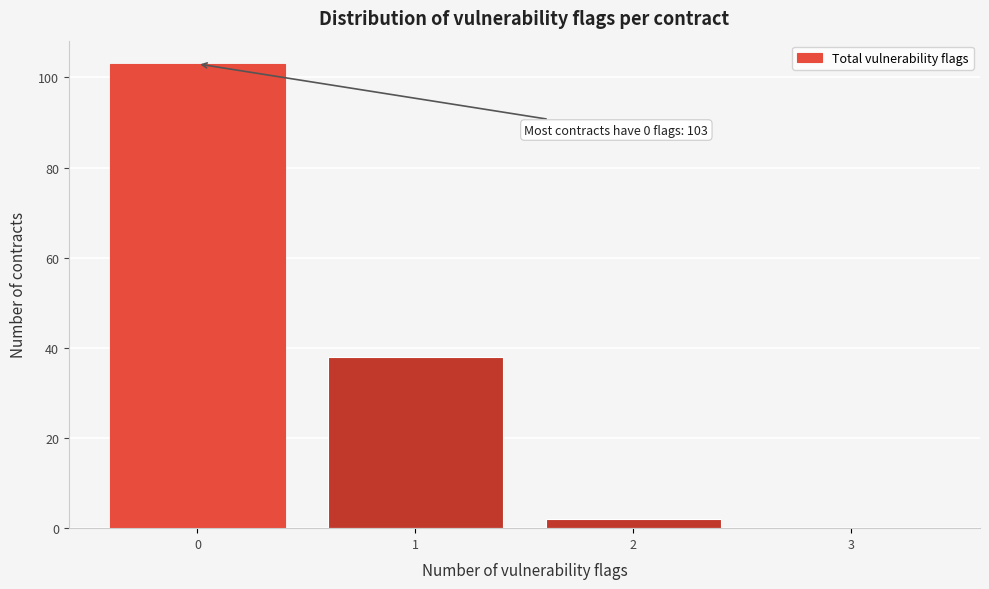

Reading left to right, list all the values displayed in this chart.

0=103	1=38	2=2	3=0